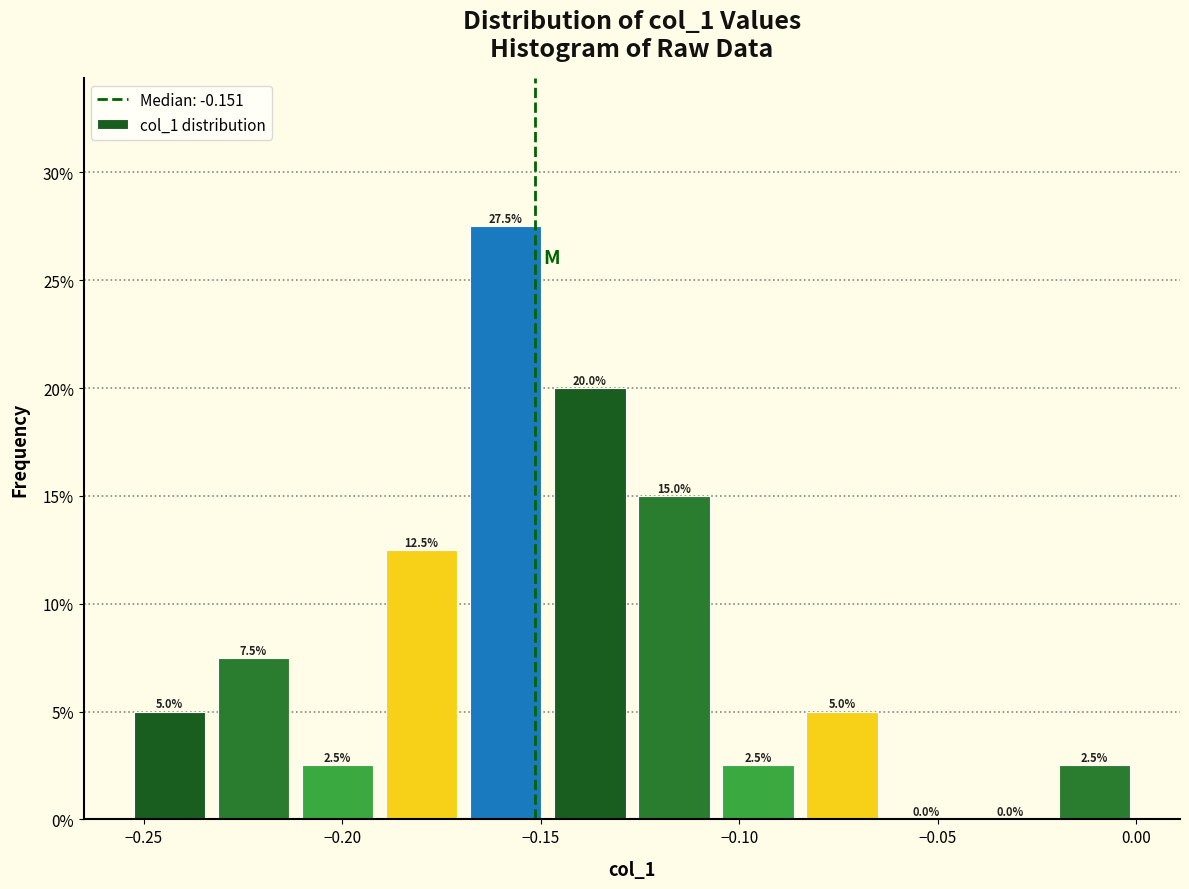

Reading left to right, transcribe this chart: for each bar, give the range it covers on the x-axis and its height. The bar edges are not printed on the chart, so give them approximately, as read against the axis.

-0.255 to -0.235: 5.0
-0.235 to -0.210: 7.5
-0.210 to -0.190: 2.5
-0.190 to -0.170: 12.5
-0.170 to -0.150: 27.5
-0.150 to -0.125: 20.0
-0.125 to -0.105: 15.0
-0.105 to -0.085: 2.5
-0.085 to -0.065: 5.0
-0.065 to -0.040: 0.0
-0.040 to -0.020: 0.0
-0.020 to 0.000: 2.5